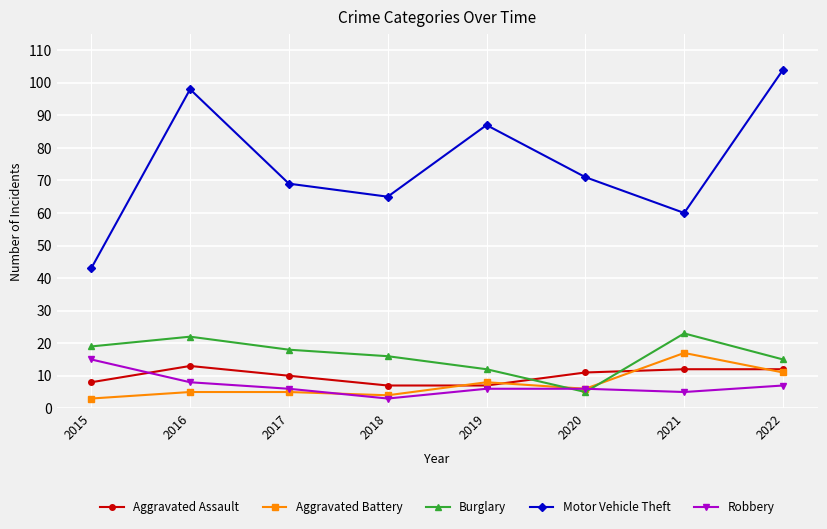

What is the difference between the maximum and minimum values in the Aggravated Assault series?

6